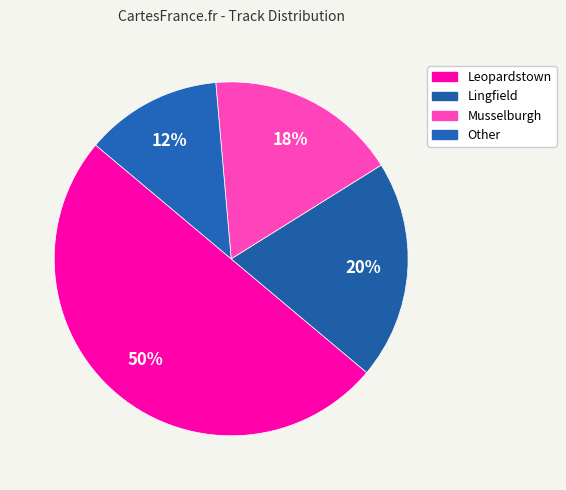

How many slices are in this pie chart?

4